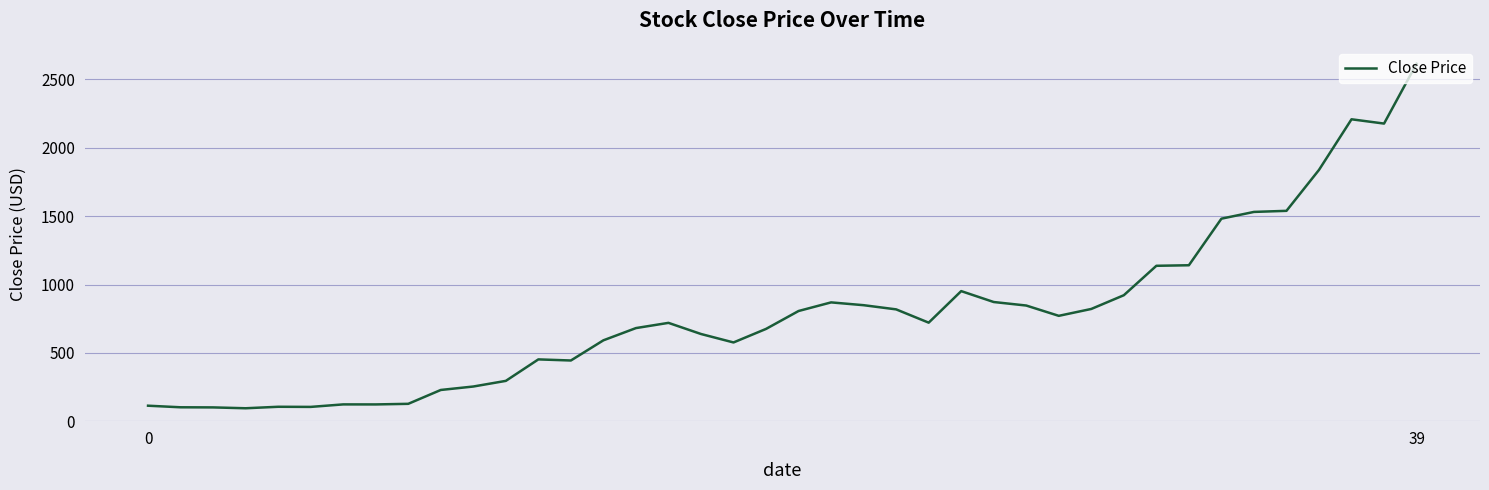

What is the maximum value shown in the chart?

2614.9